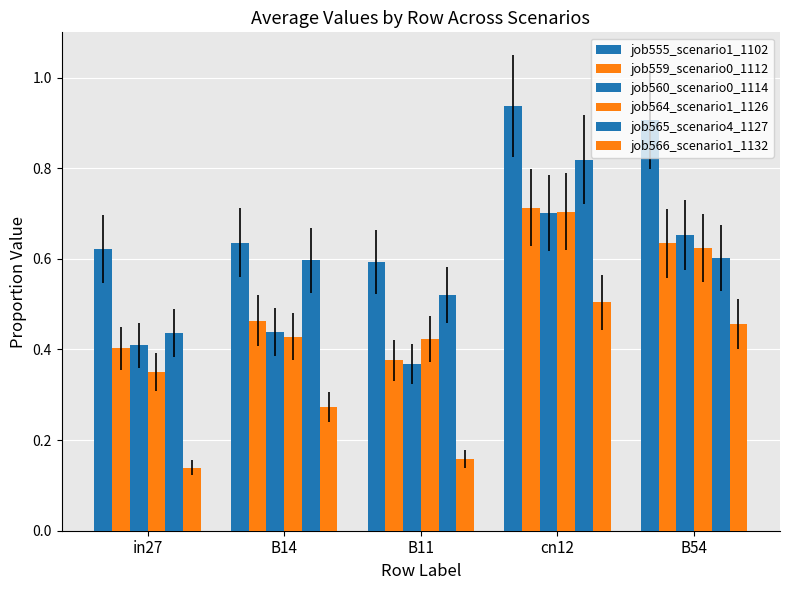

Which has a higher value, cn12 or B54?

cn12